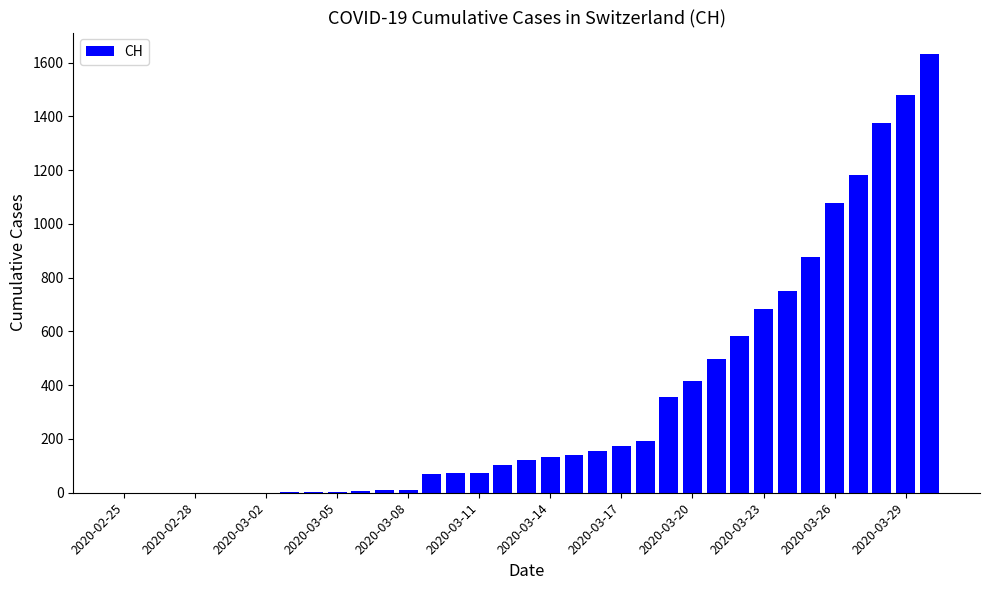

Count the number of data series in this chart.

1